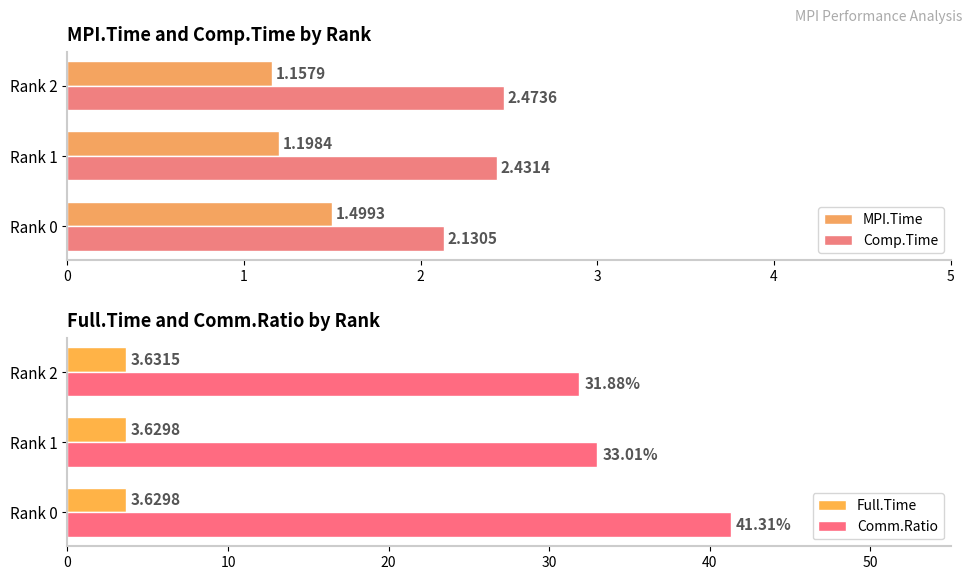

What are all the series names shown in the legend?

MPI.Time, Comp.Time, Full.Time, Comm.Ratio